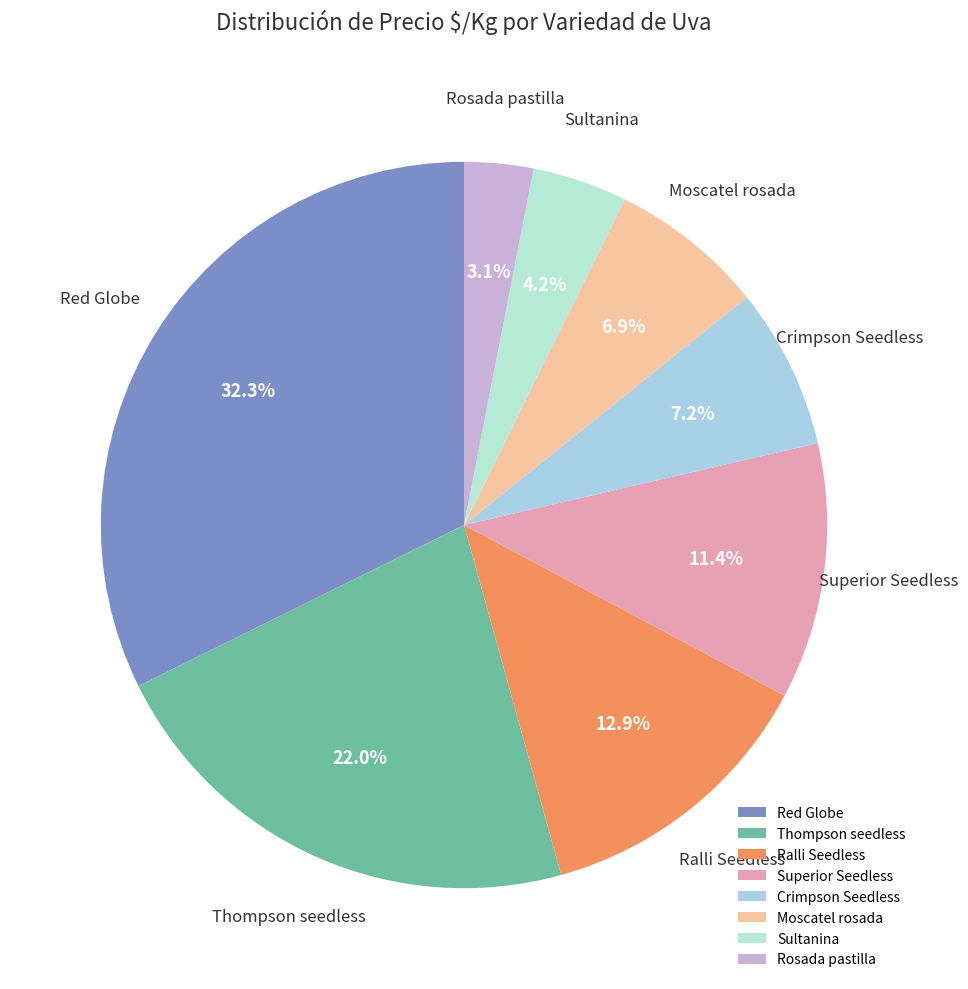

What is the smallest slice in the pie chart?

Rosada pastilla